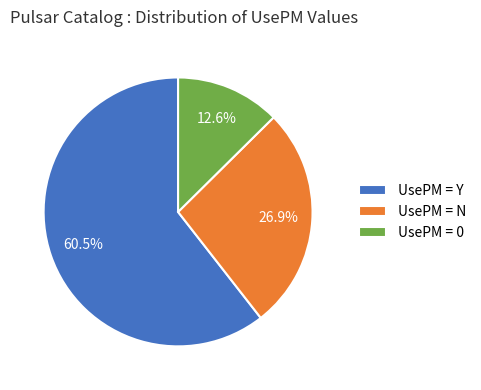

How many segments does this pie chart have?

3